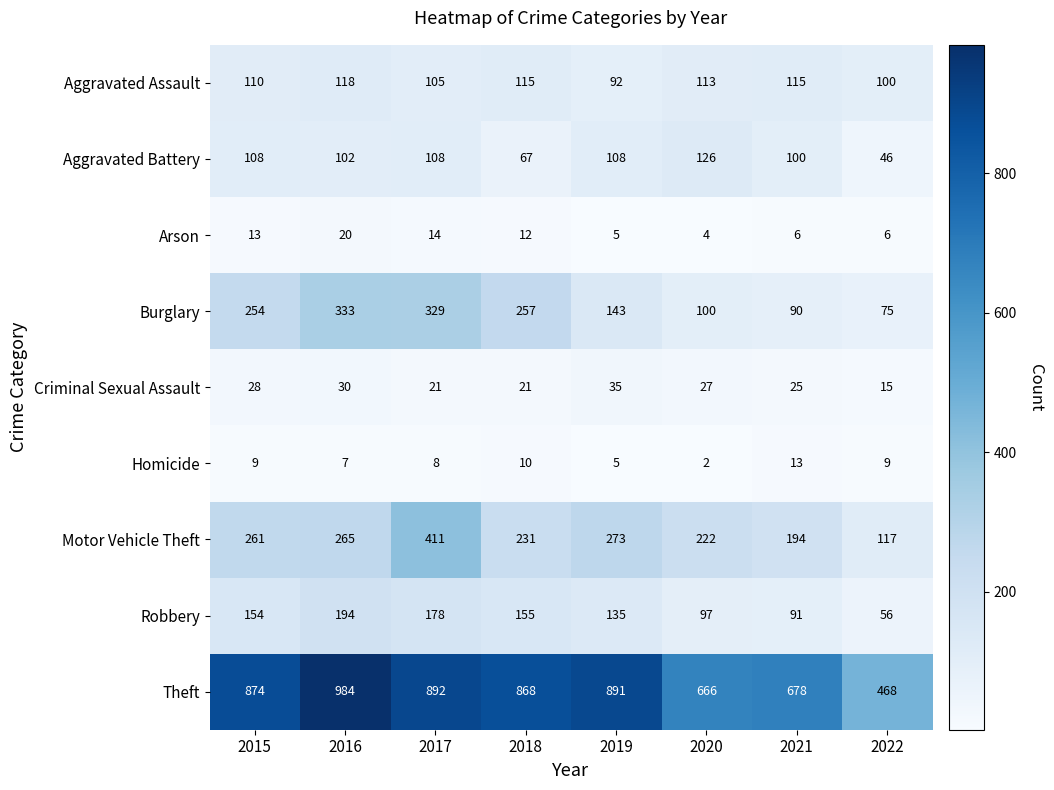

Is it true that Arson equals 13 at 2015?

True